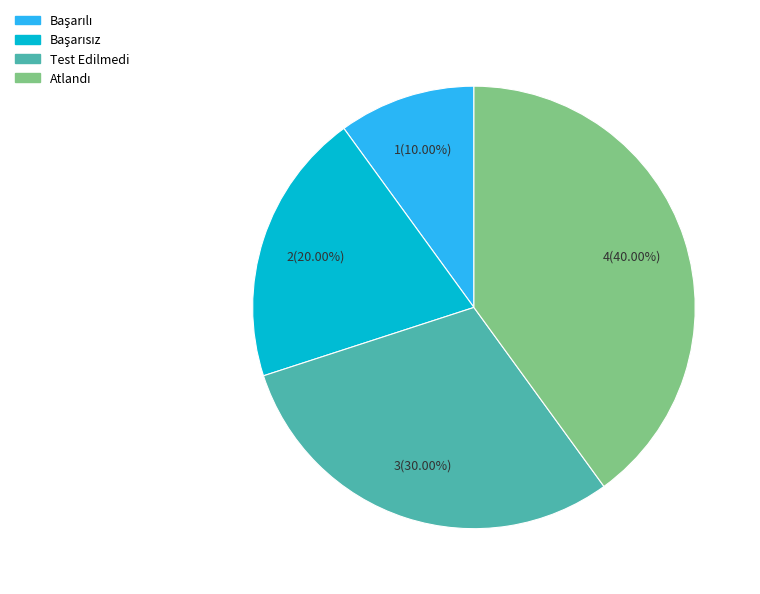

Is there any slice that represents more than half of the pie?

No